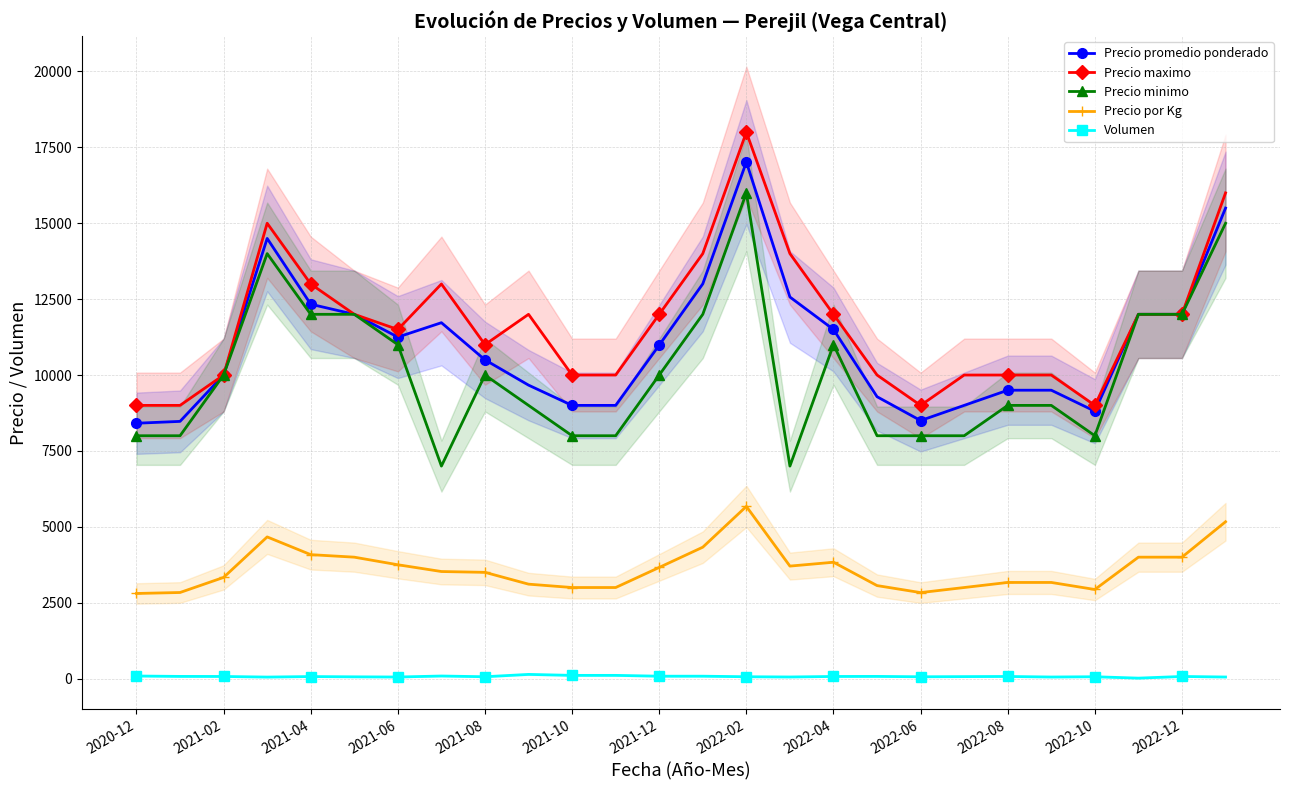

At how many categories does at least one series exceed 2085?

26